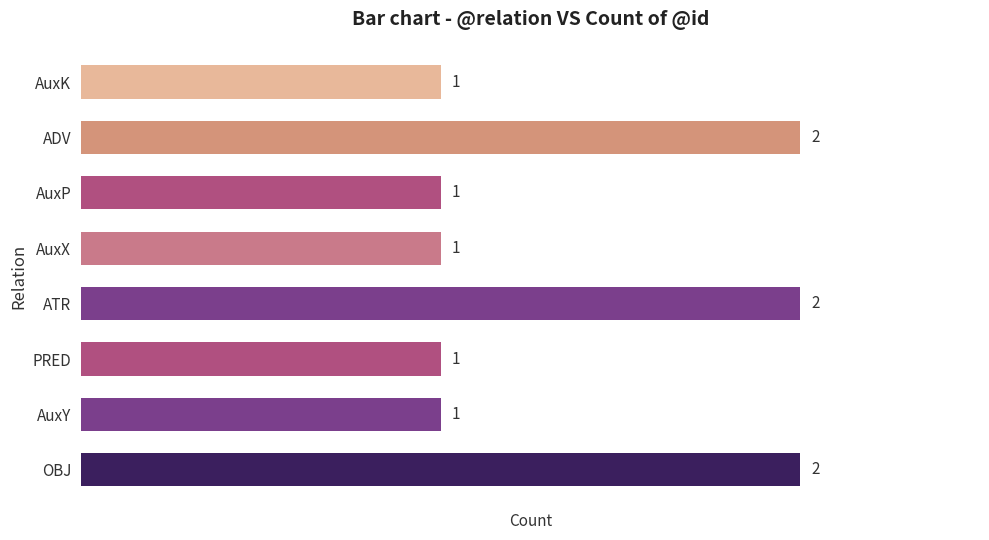

What is the sum of all values?

11